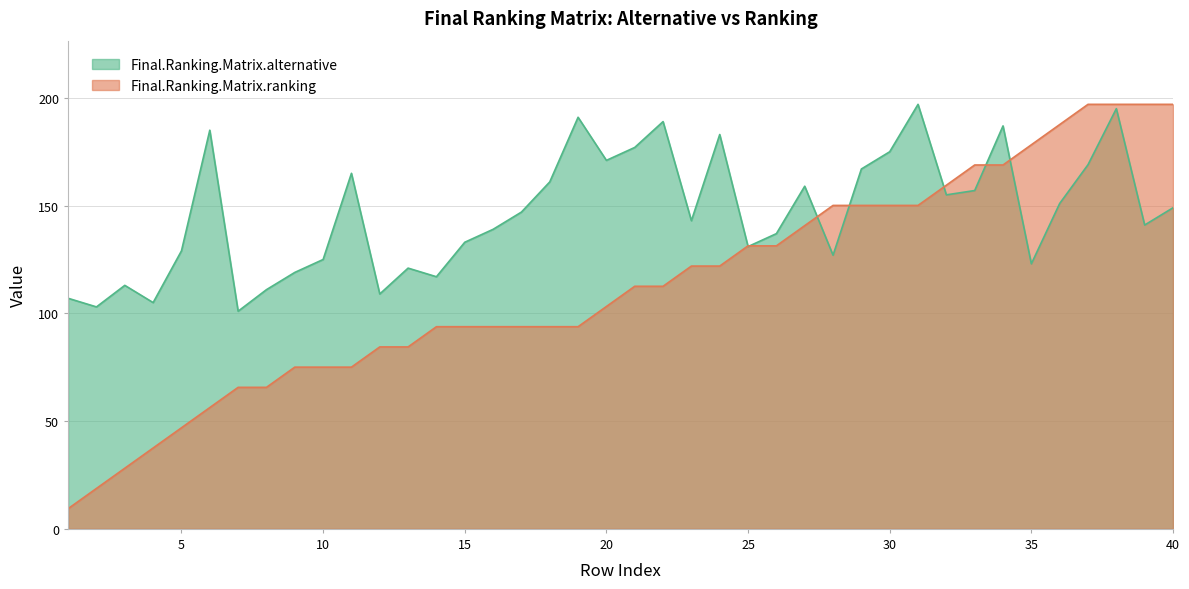

How many data points in Final.Ranking.Matrix.alternative are less than 147?

20